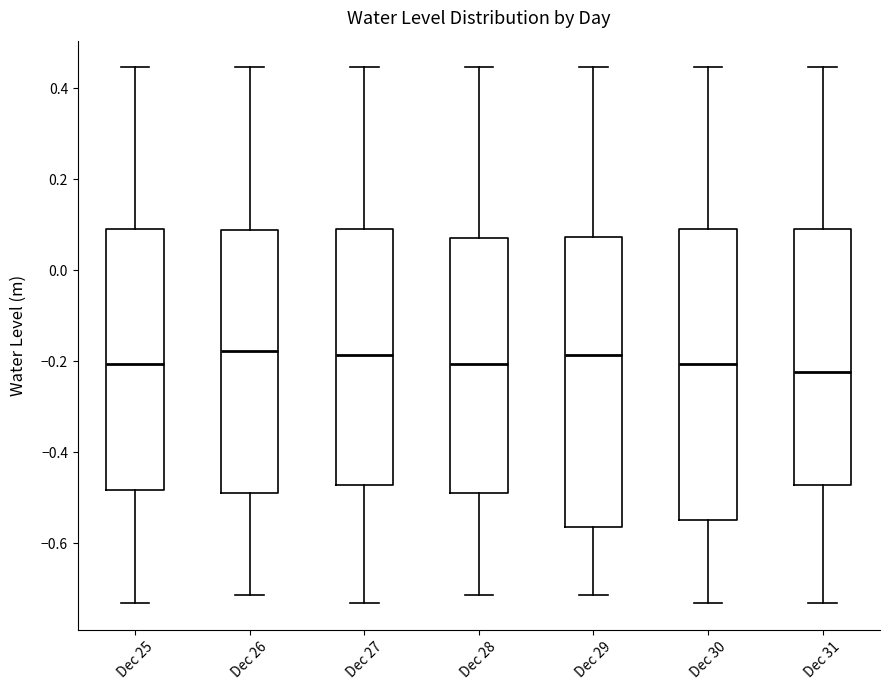

Reading left to right, transcribe this box plot: for each box, give where its median line is, the range the box spans, and where its two whiskers end, as read against the y-axis. The values are not printed on the chart, so give them approximately, as read against the axis.

Dec 25: median -0.20, box -0.48 to 0.10, whiskers -0.74 to 0.44
Dec 26: median -0.18, box -0.48 to 0.08, whiskers -0.72 to 0.44
Dec 27: median -0.18, box -0.48 to 0.10, whiskers -0.74 to 0.44
Dec 28: median -0.20, box -0.48 to 0.06, whiskers -0.72 to 0.44
Dec 29: median -0.18, box -0.56 to 0.08, whiskers -0.72 to 0.44
Dec 30: median -0.20, box -0.54 to 0.10, whiskers -0.74 to 0.44
Dec 31: median -0.22, box -0.48 to 0.10, whiskers -0.74 to 0.44